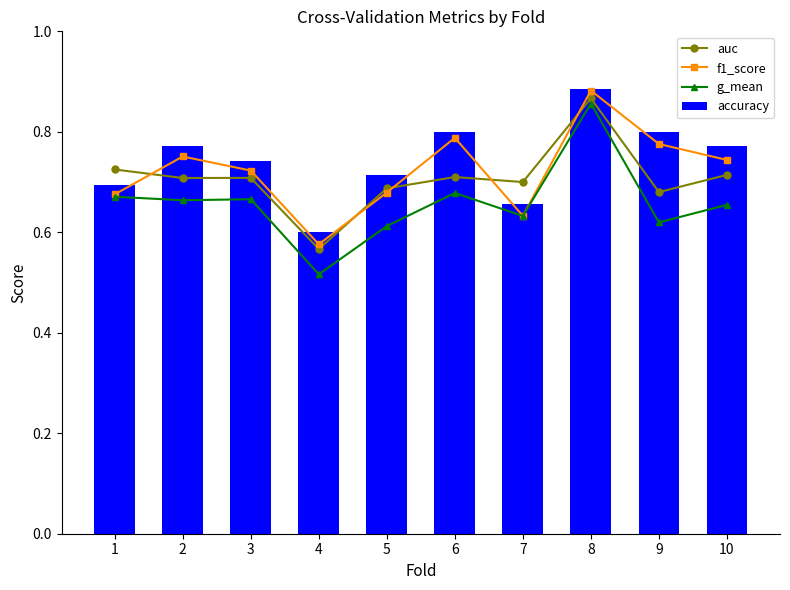

What is the average value of the accuracy series?

0.7